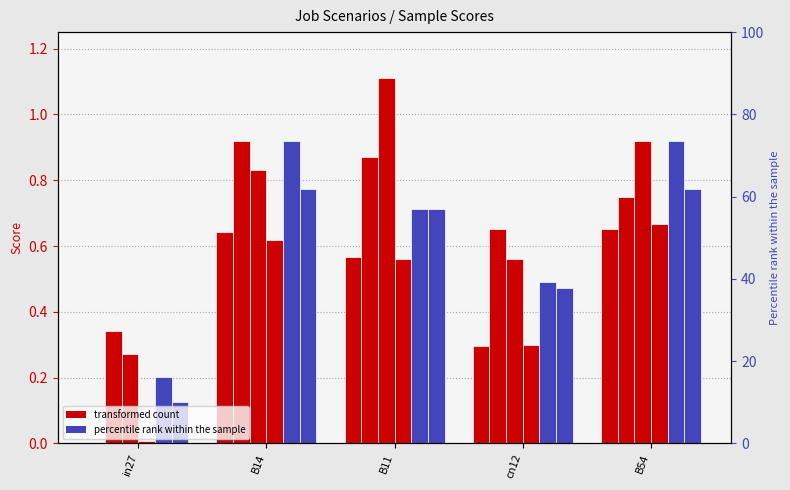

Which series changed the most between in27 and B11?

job219_scenario4_404